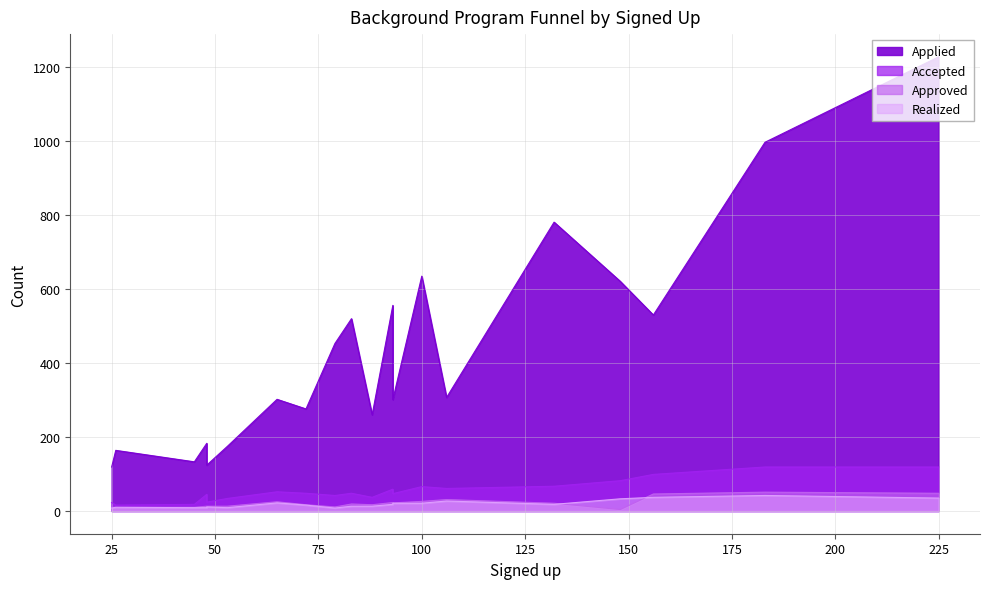

Which category has the lowest value across all series?

148